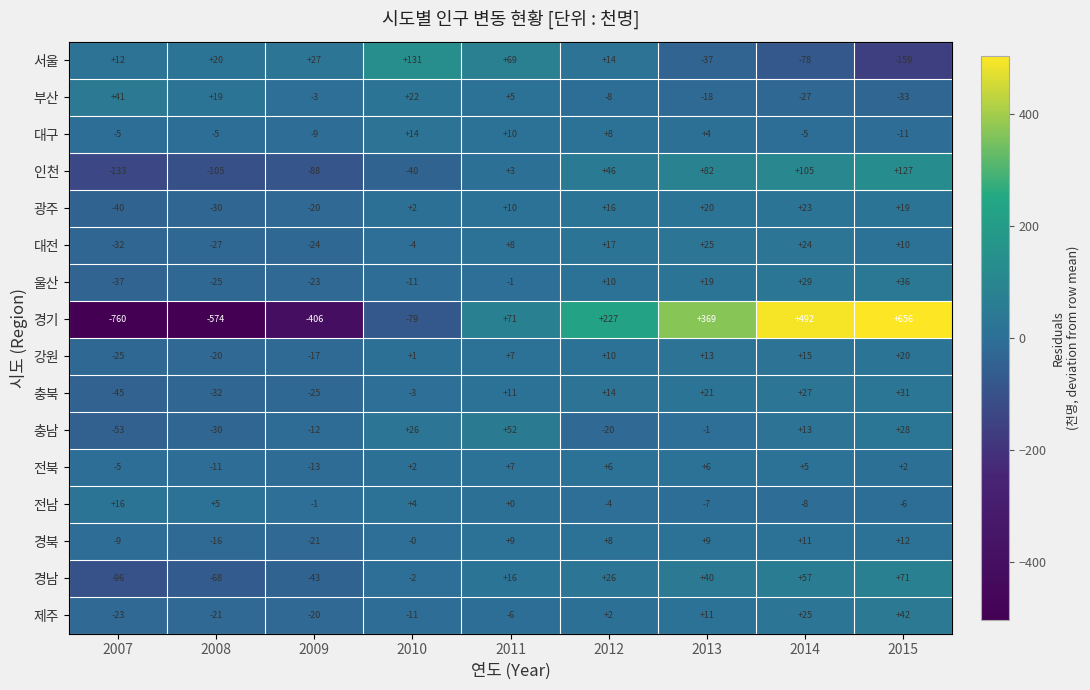

At which label does 충북 reach its peak?

2015